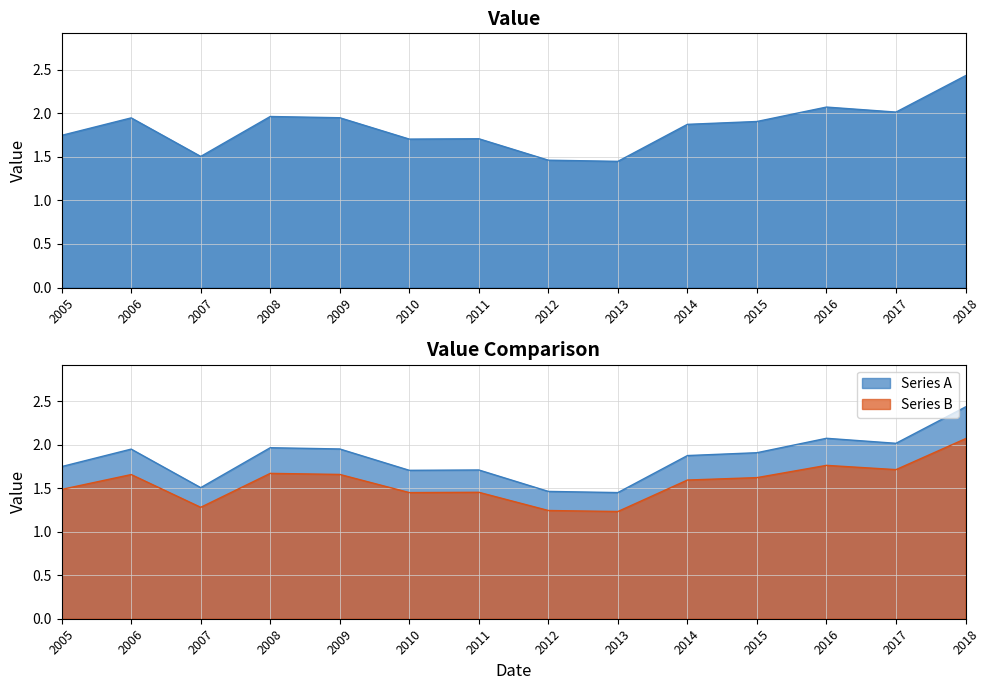

What is the change in value from 2016 to 2018?

+0.4